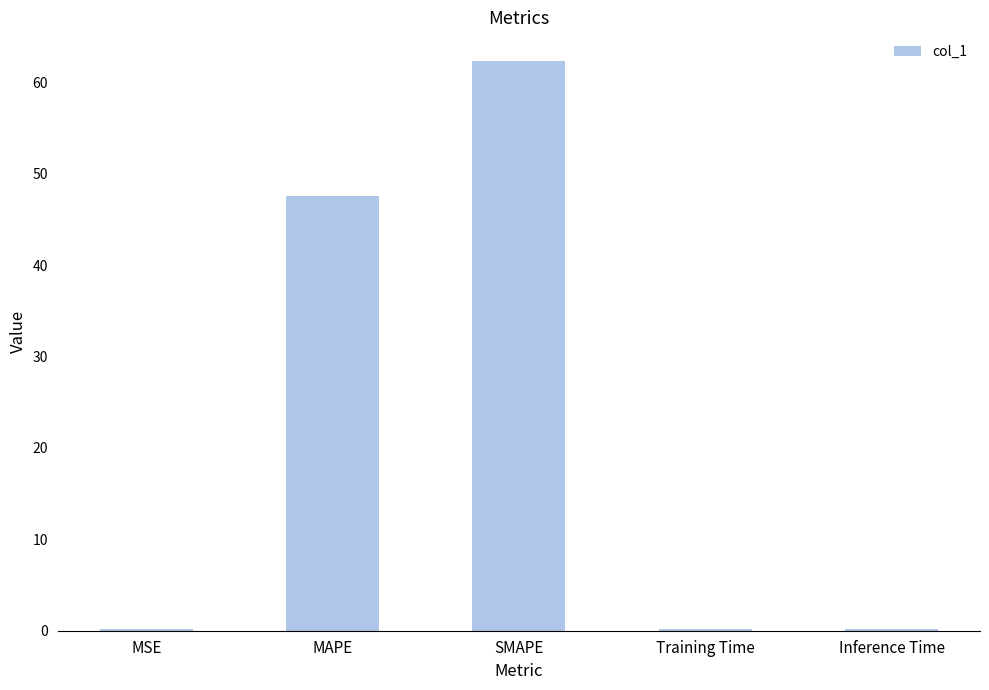

What is the greatest value displayed?

62.4